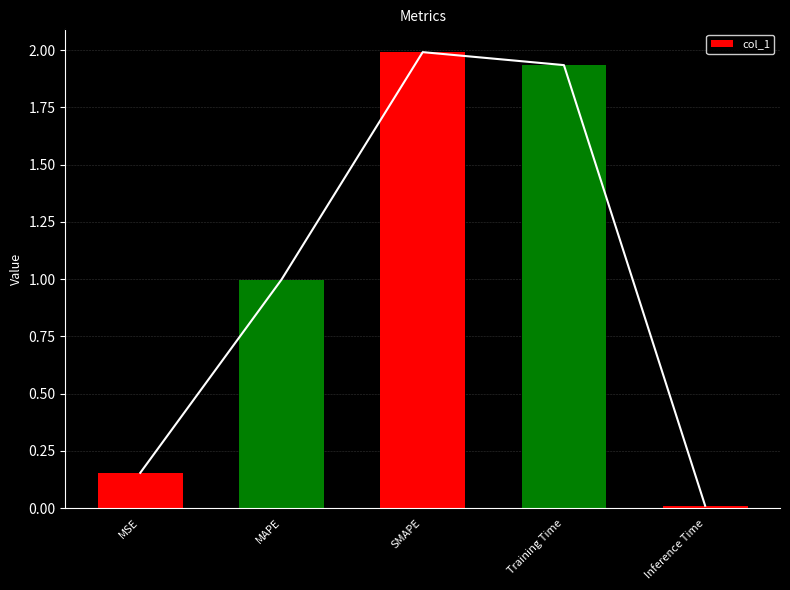

What is the sum of all values?

5.1